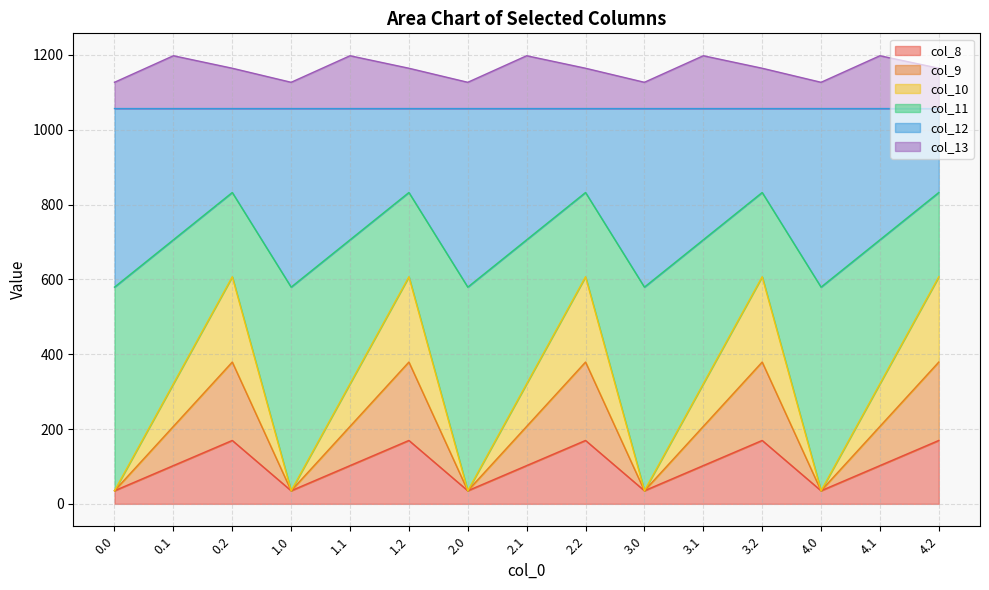

At which category does col_9 reach its first local peak?

0.2